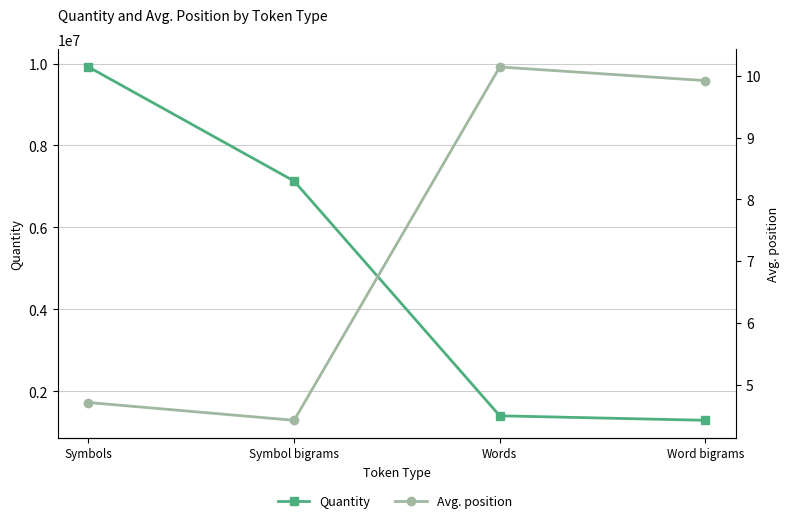

True or false: Avg. position and Quantity intersect in this chart.

False